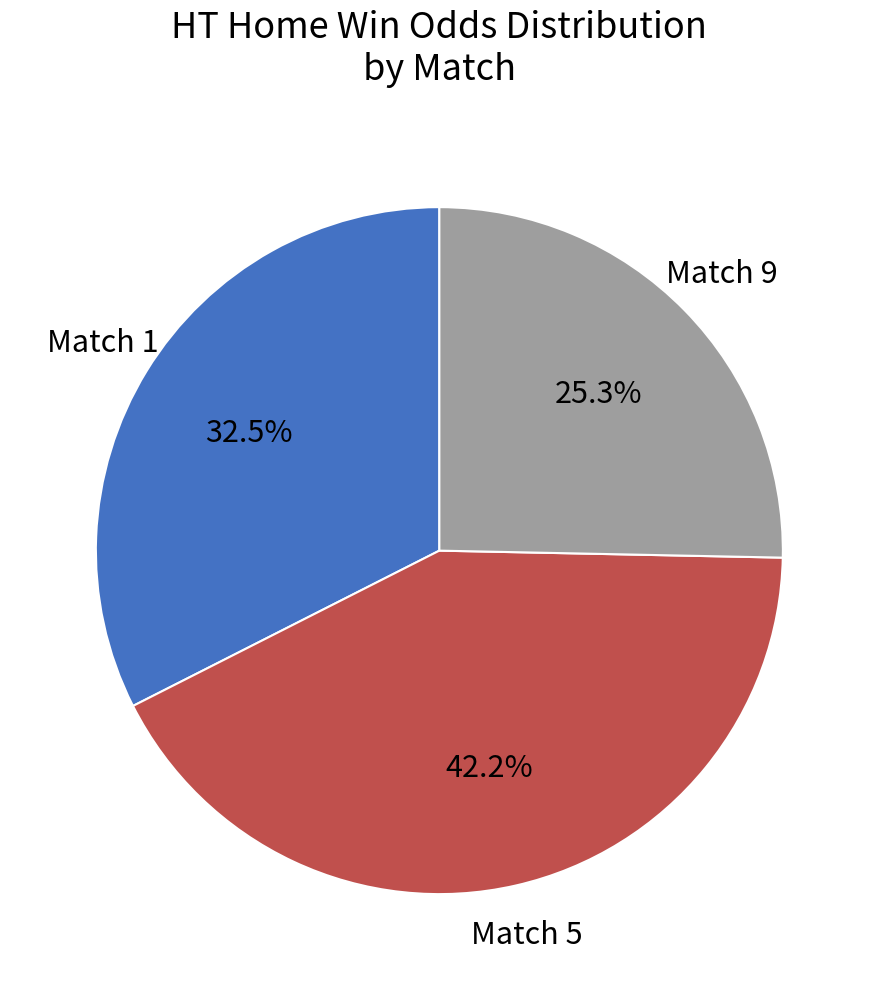

How many segments does this pie chart have?

3